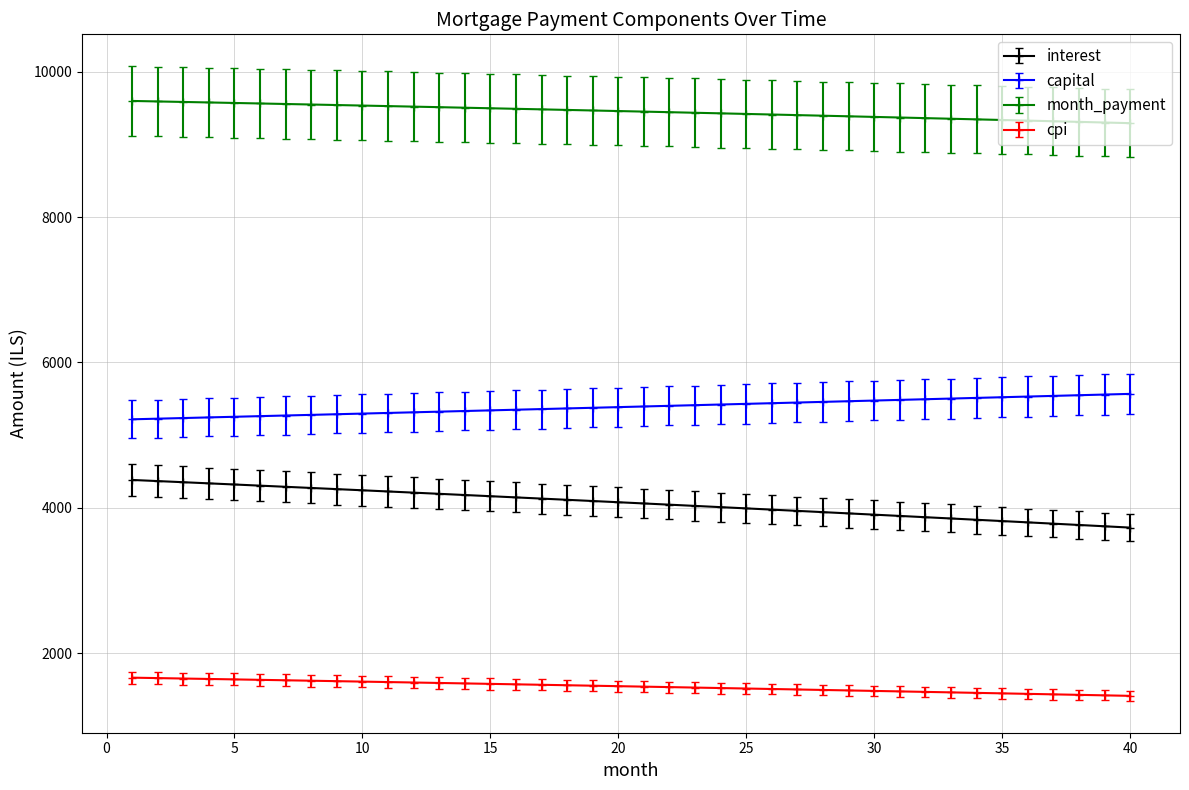

List the series in order of their overall mean, lowest first.

cpi, interest, capital, month_payment